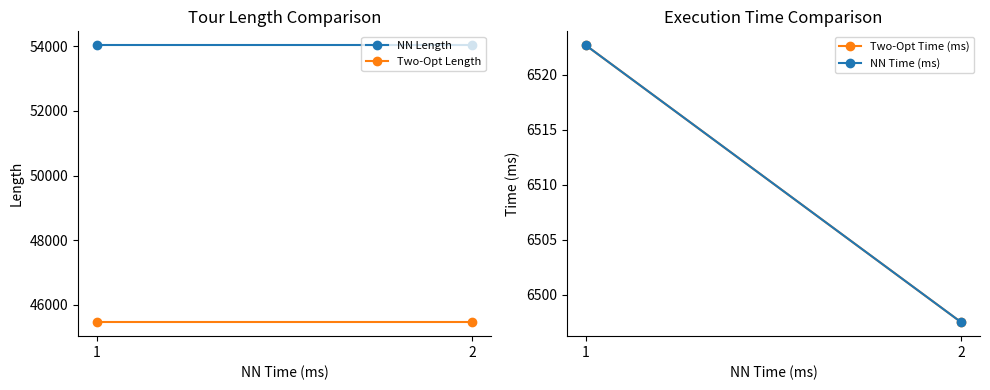

What is the value of the NN Time (ms) point at the 1st from the left?

6522.7